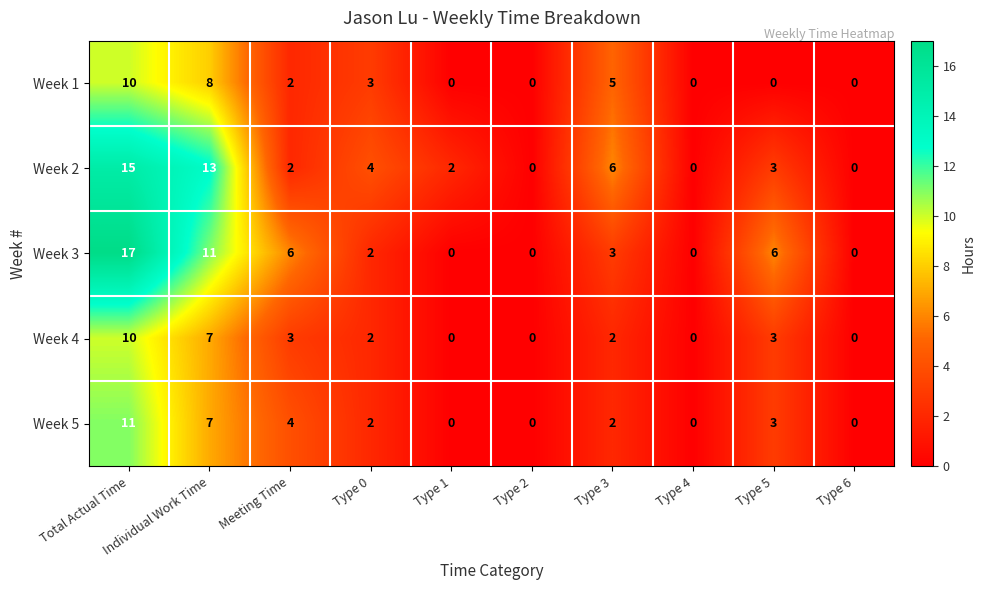

Where does the Week 5 series first go above 2?

Total Actual Time